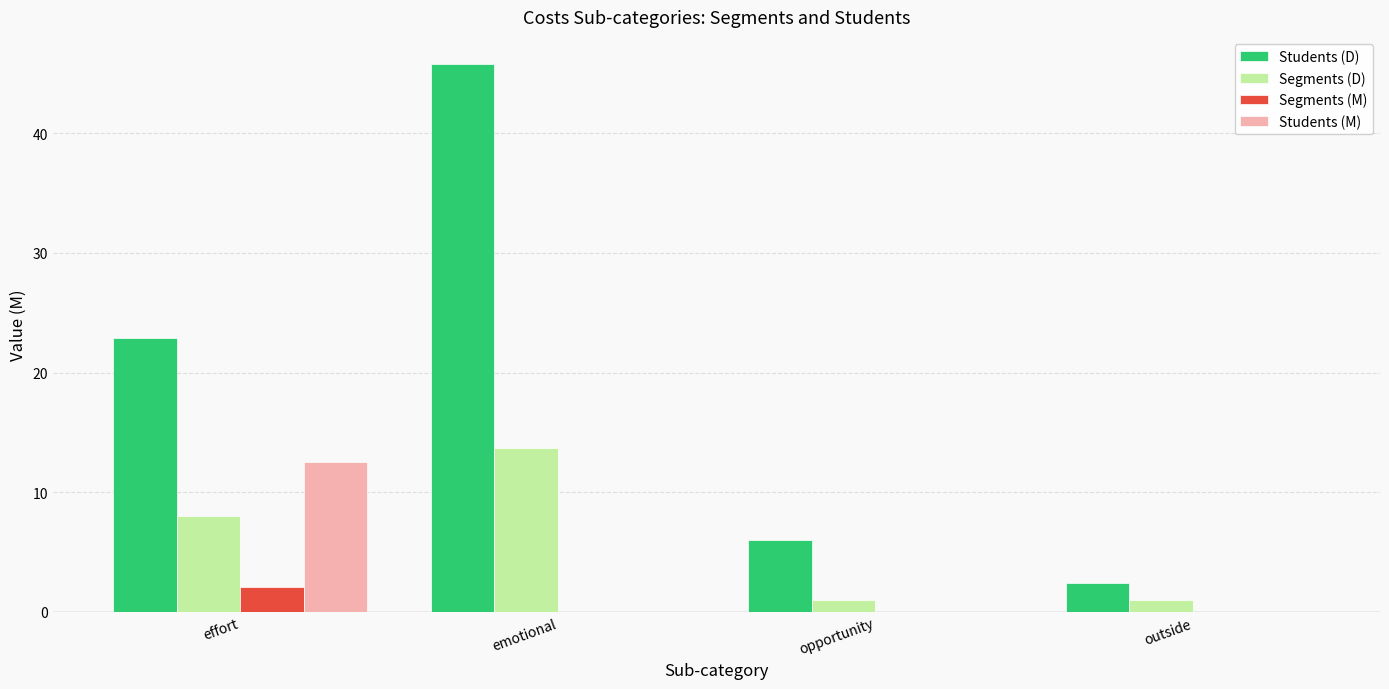

Is it true that Students (M) equals 7.7 at emotional?

False